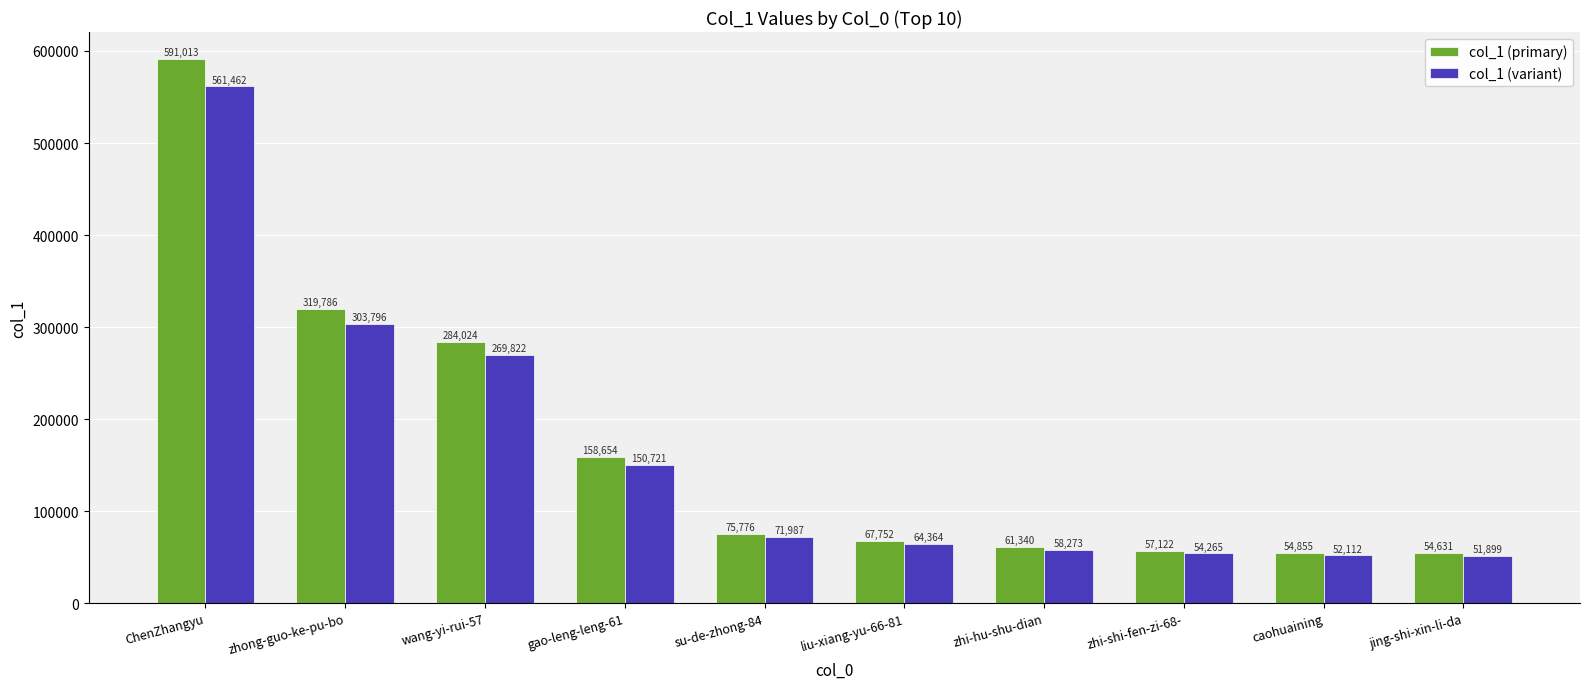

How many categories are shown in the chart?

10